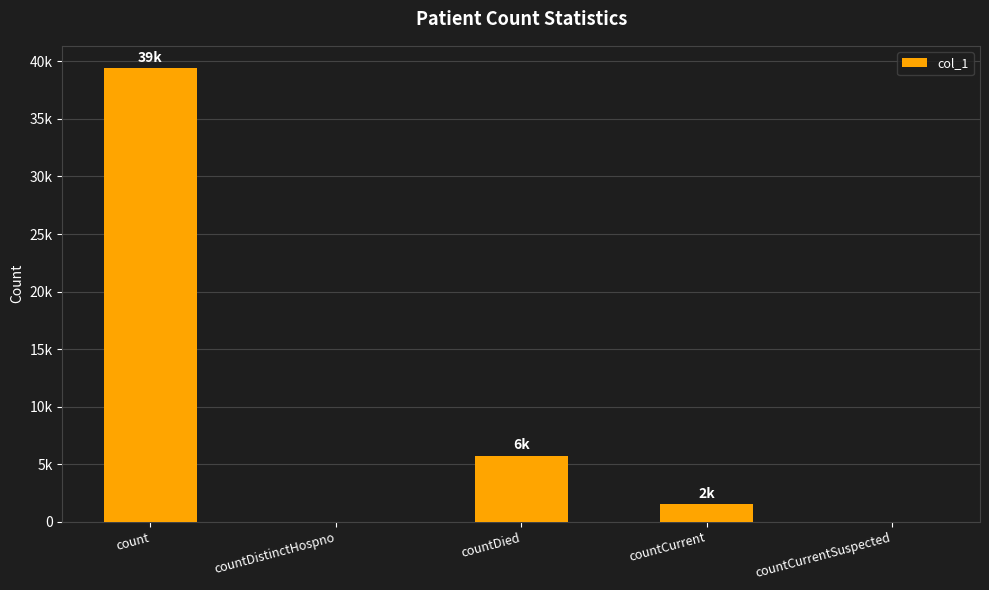

How many data points does each series have?

5